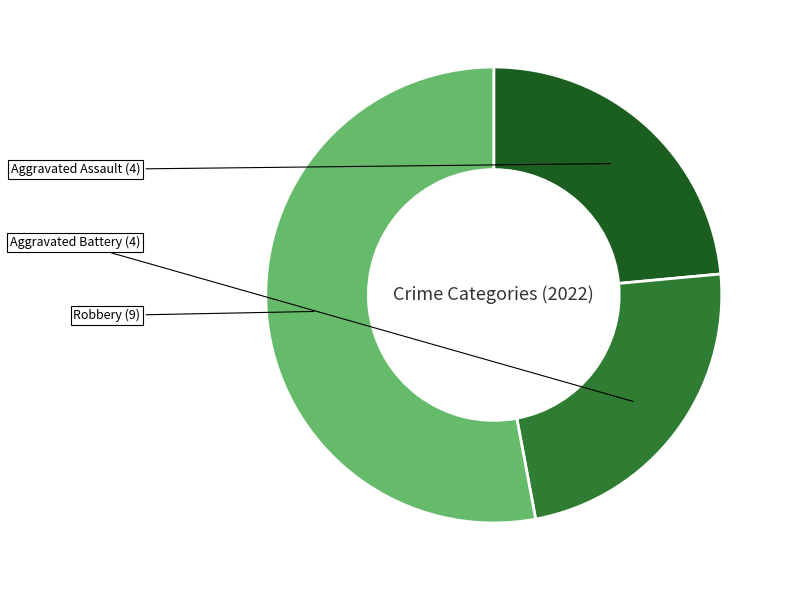

Is there a majority slice in this chart?

Yes